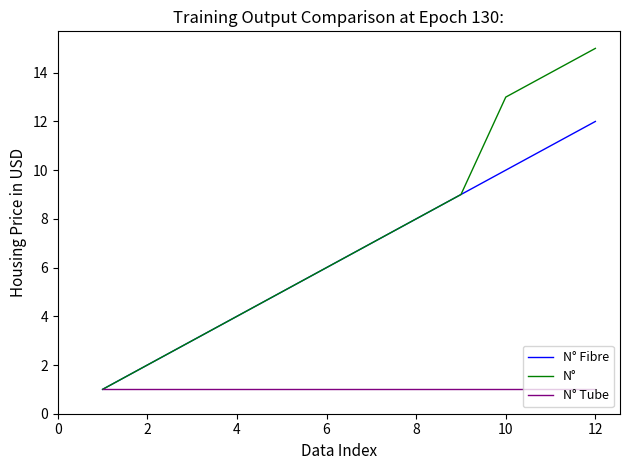

Which series has the largest total across all categories?

N°